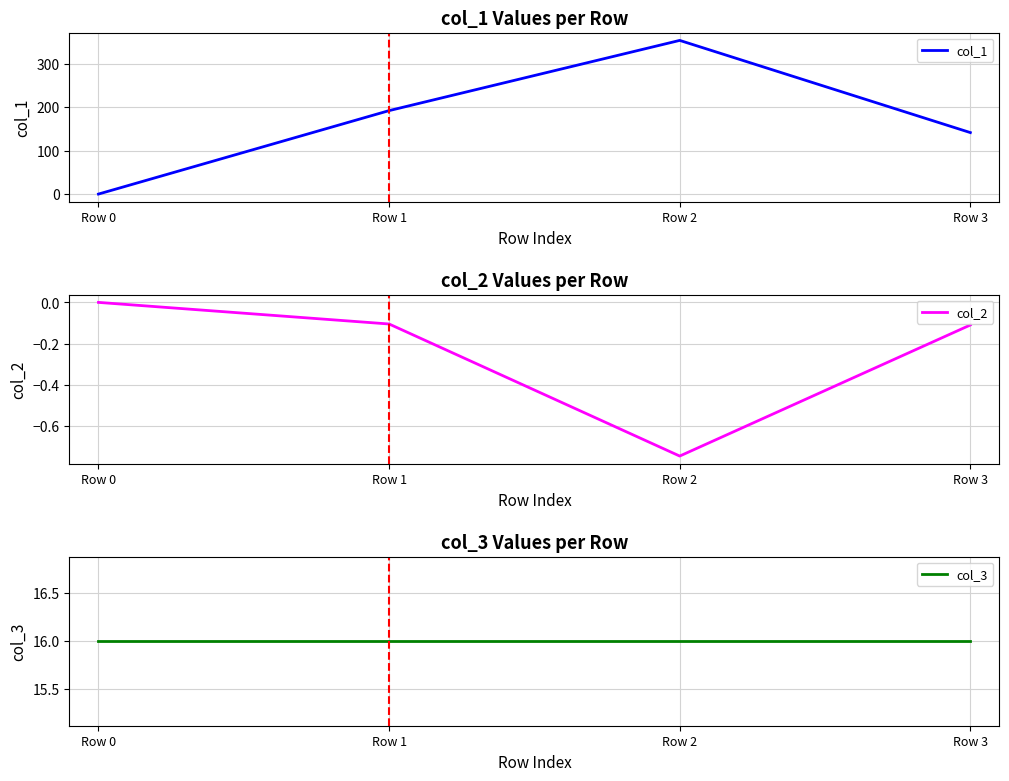

What is the total value across all series at Row 2?

369.3